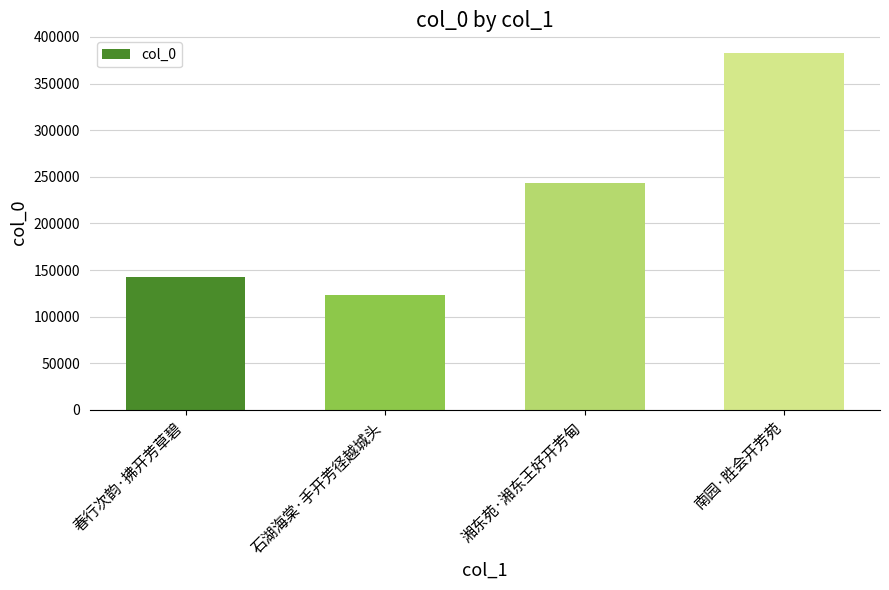

List the labels in order of value, smallest first.

石湖海棠·手开芳径越城头, 春行次韵·拂开芳草碧, 湘东苑·湘东王好开芳甸, 南园·胜会开芳苑